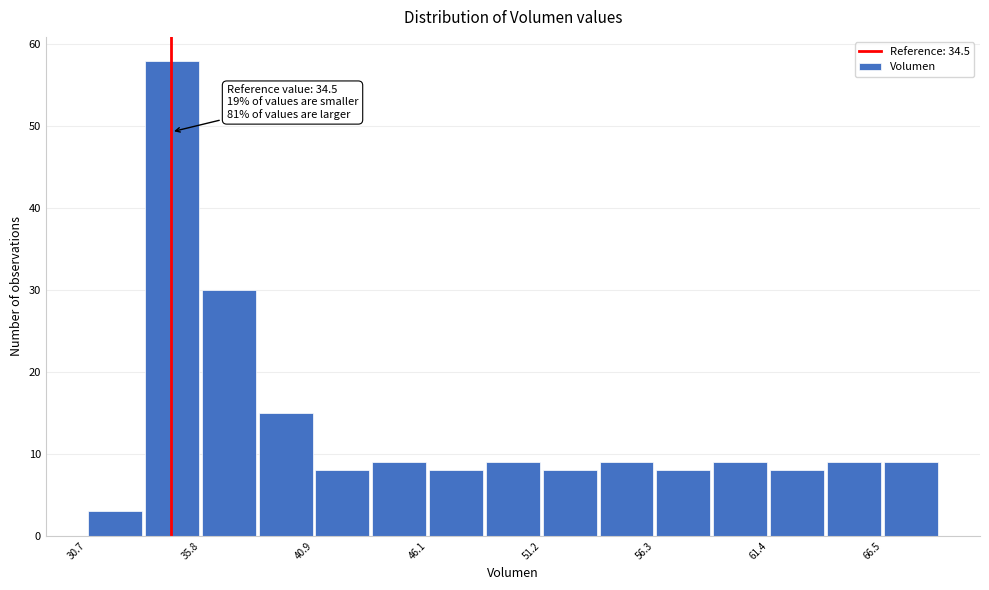

Read against the x-axis, roughly where is the centre of the tallest bar?

35